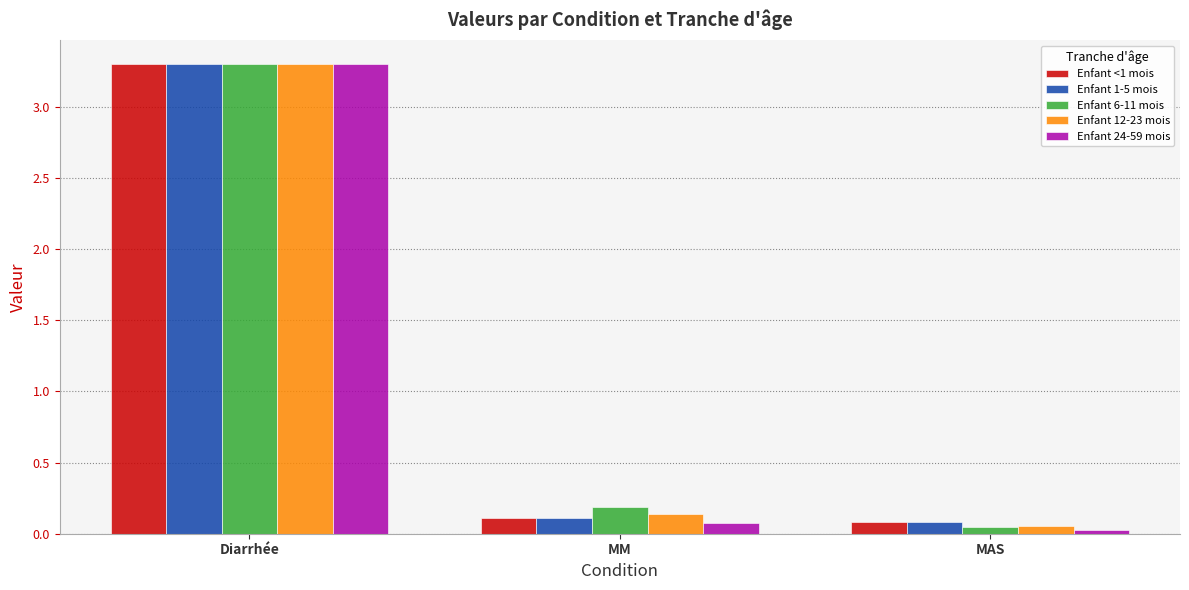

Which series has the widest spread of values?

Enfant 24-59 mois